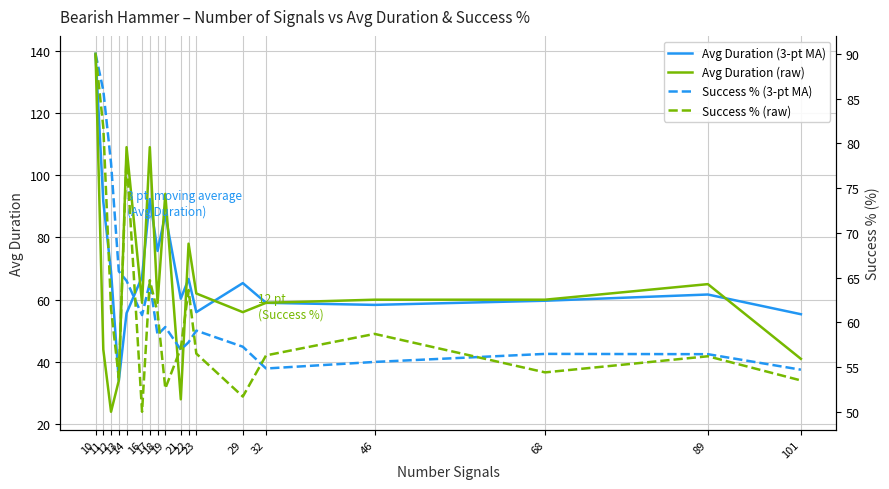

What is the value of the Success % (raw) point at the 16th from the left?

54.4